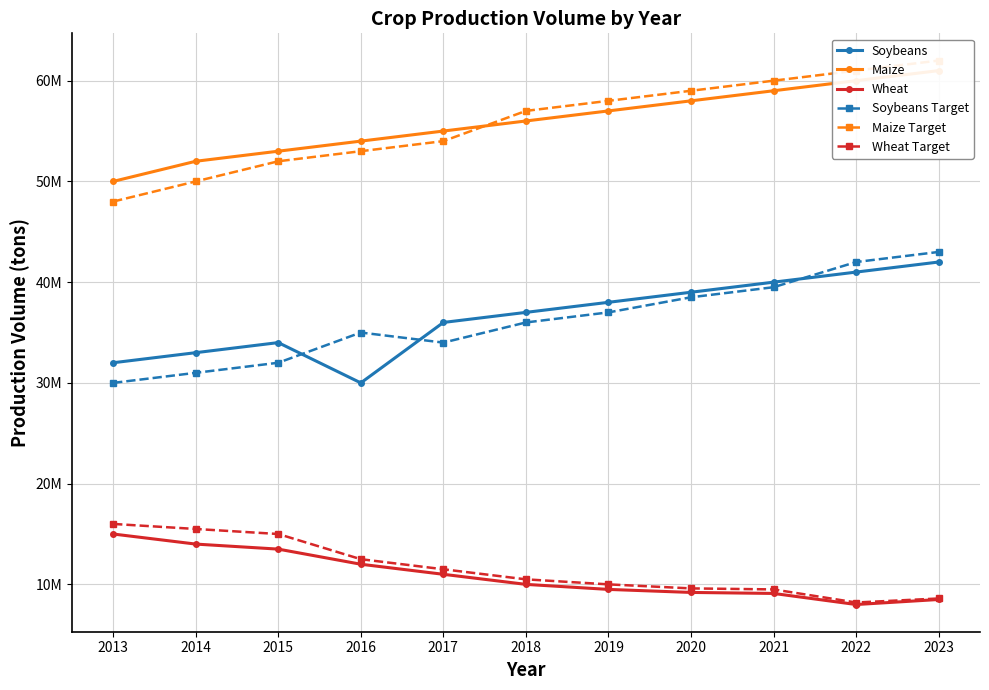

Is the value of Soybeans Target at 2018 greater than the value of Wheat Target at 2017?

Yes